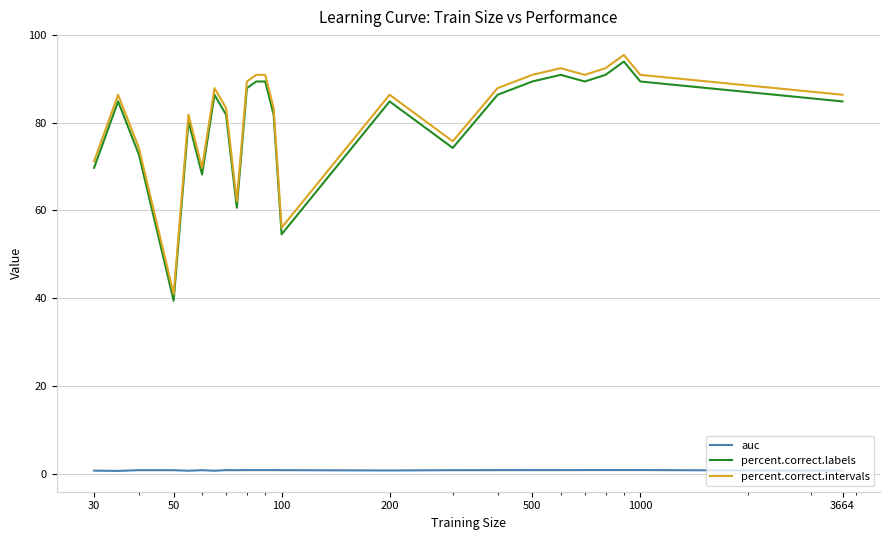

True or false: percent.correct.labels and percent.correct.intervals cross at least once.

False